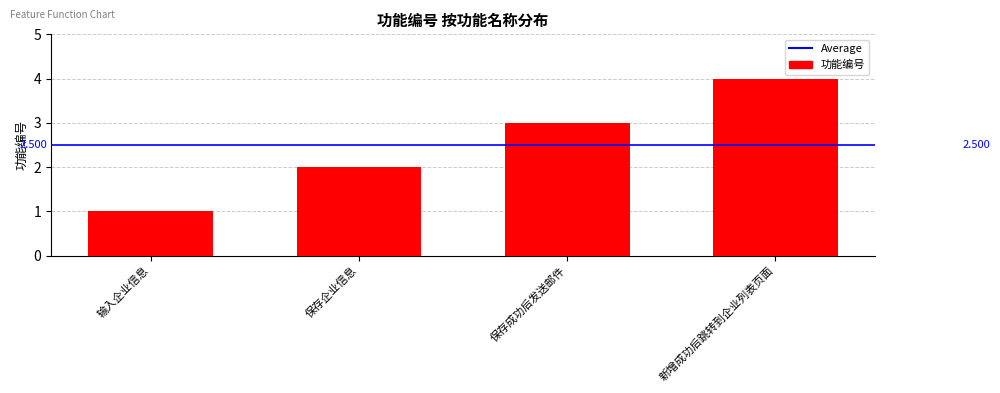

At which category does the chart reach its minimum across all series?

输入企业信息